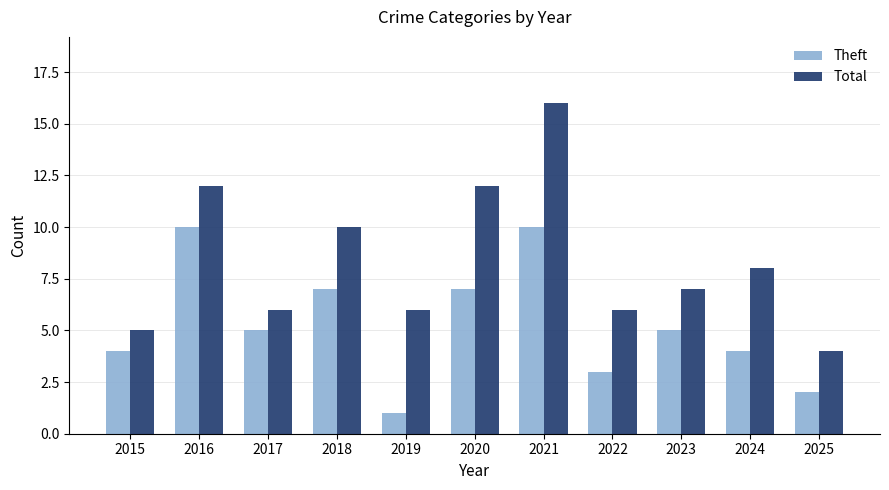

Reading left to right, transcribe all the data shown in this chart.

Theft: 2015=4	2016=10	2017=5	2018=7	2019=1	2020=7	2021=10	2022=3	2023=5	2024=4	2025=2
Total: 2015=5	2016=12	2017=6	2018=10	2019=6	2020=12	2021=16	2022=6	2023=7	2024=8	2025=4